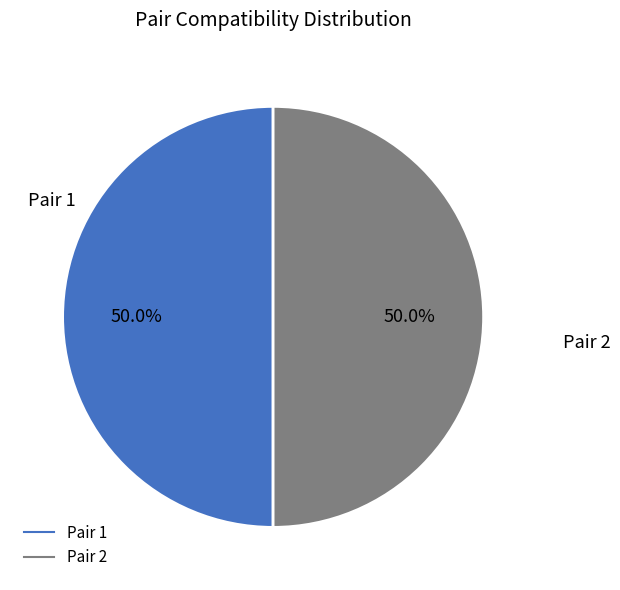

Which slice is the largest?

2